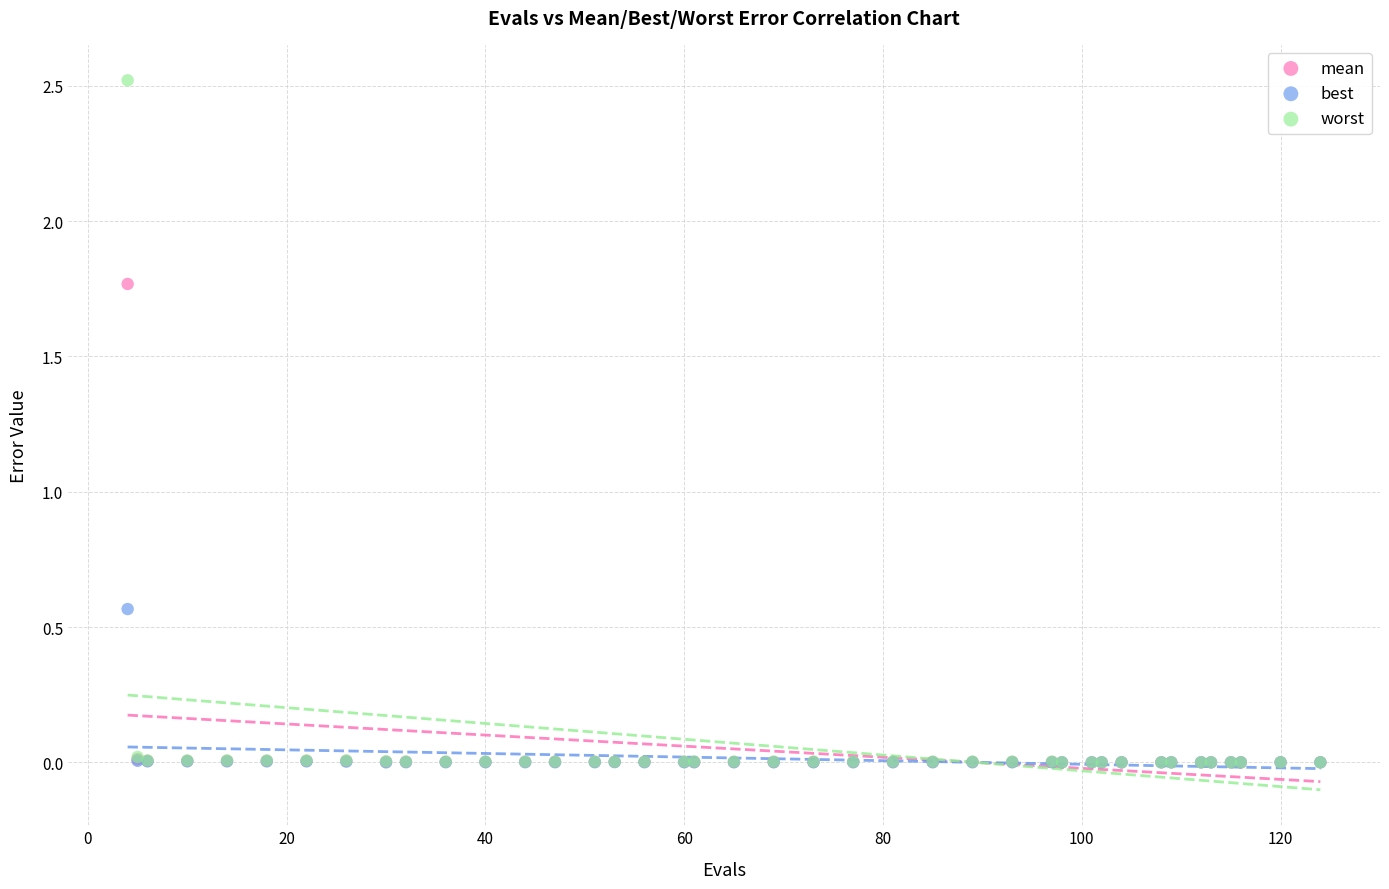

Which series has the widest spread of Y values?

worst